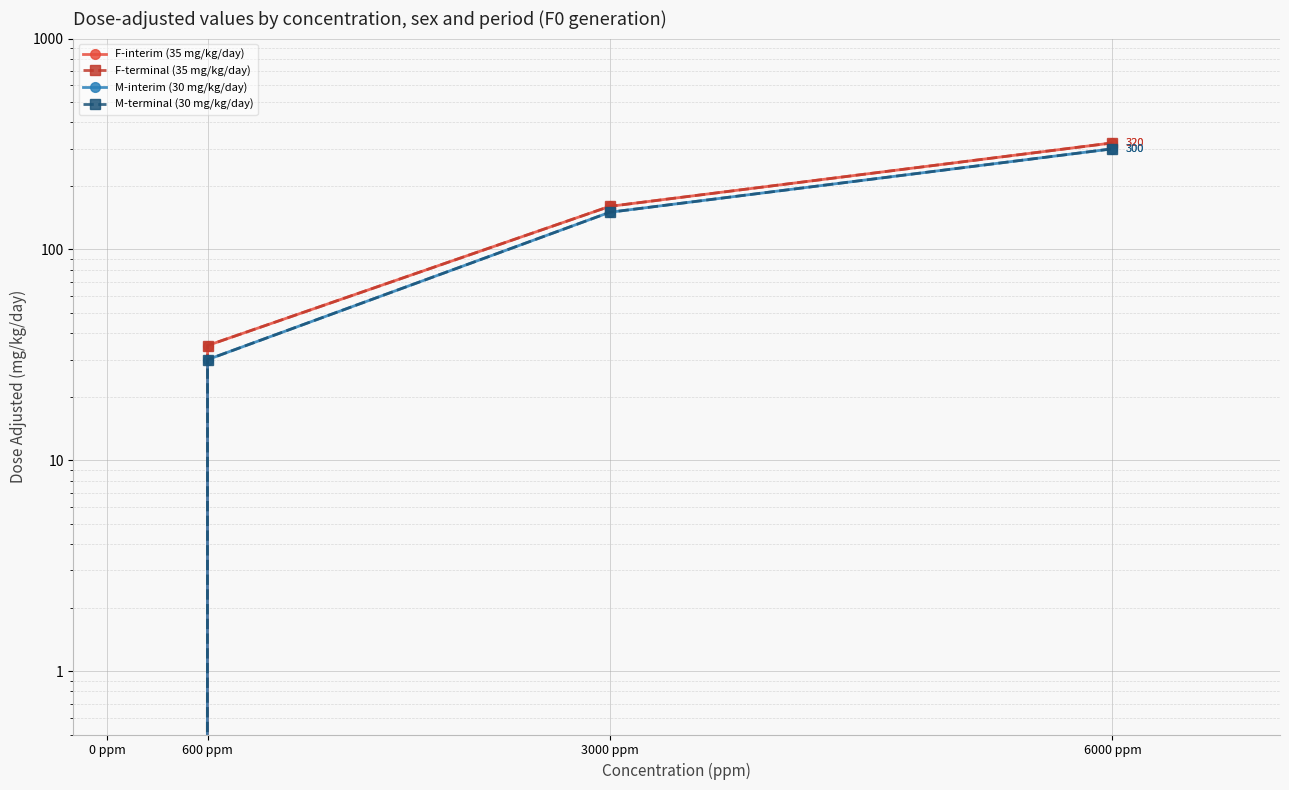

What is the maximum value shown in the chart?

320